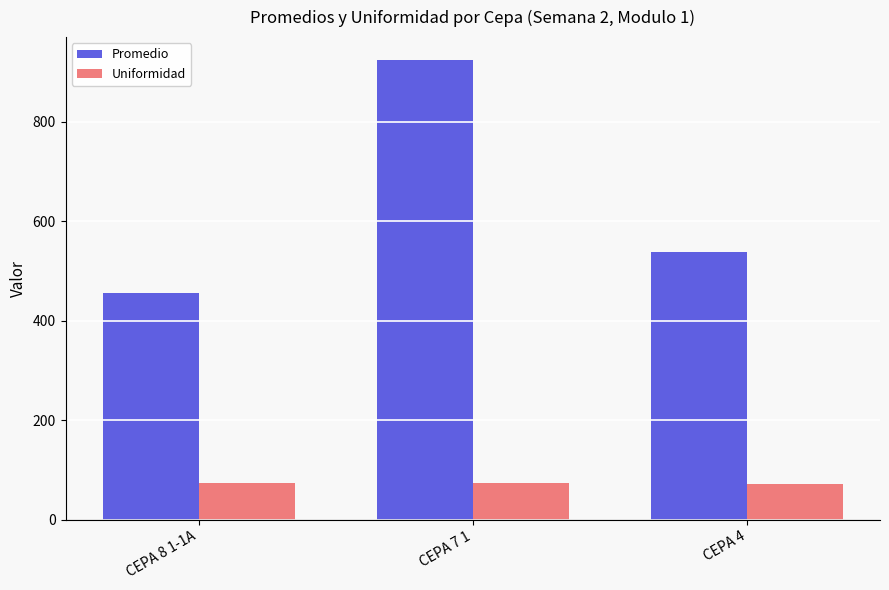

Where does the Promedio series first go above 539?

CEPA 7 1